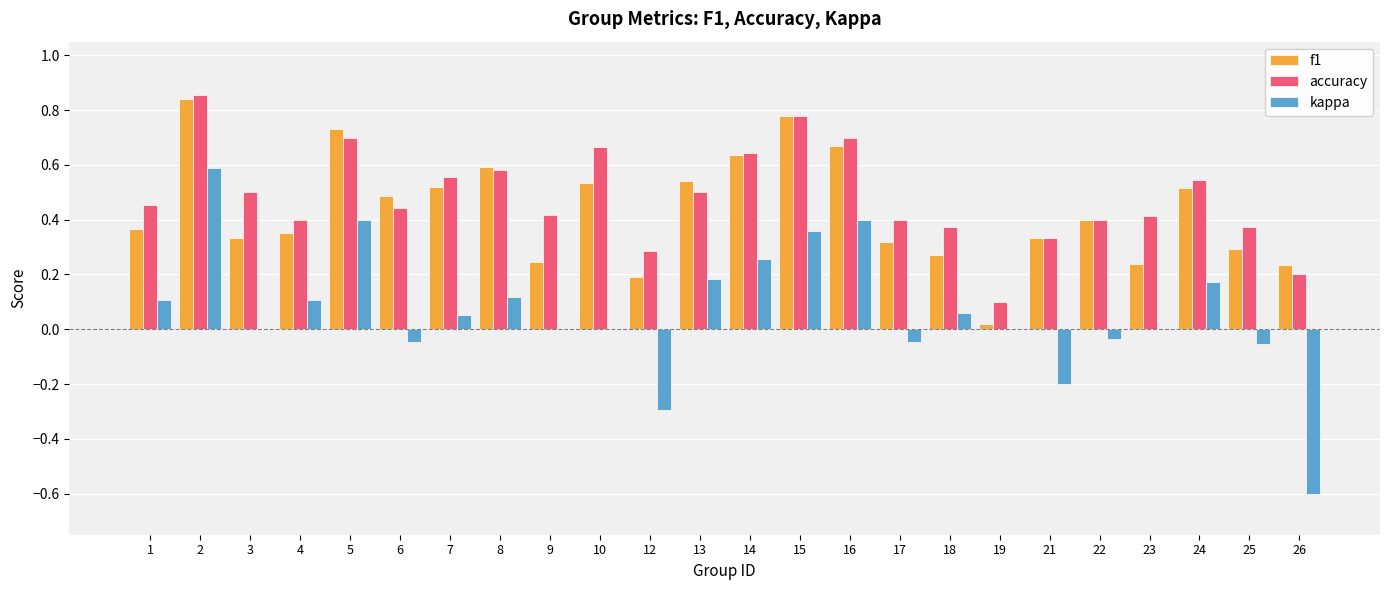

What is the total value across all series at 2?

2.3